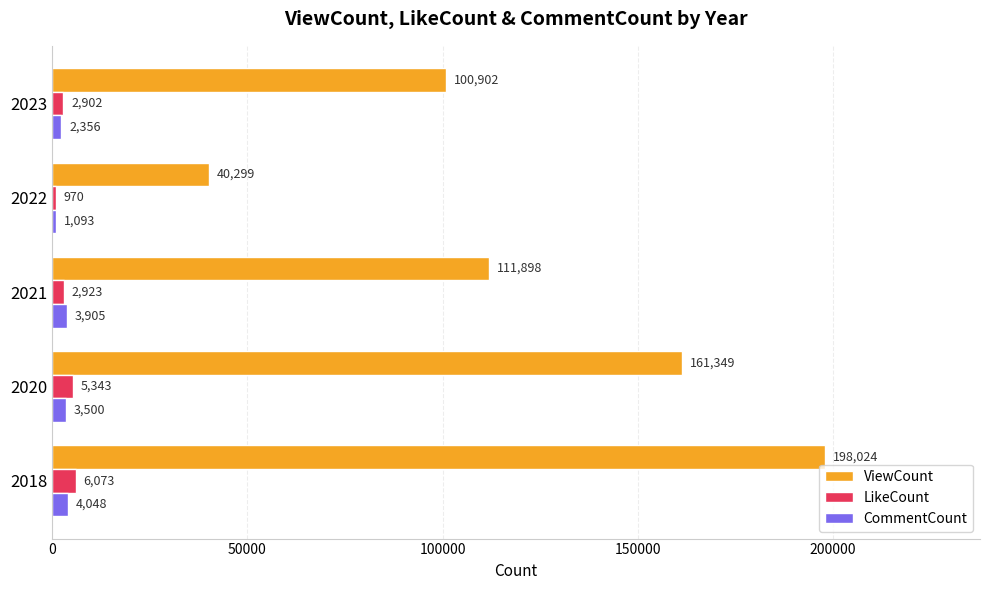

The value of ViewCount at 2023 is 66540. True or false?

False